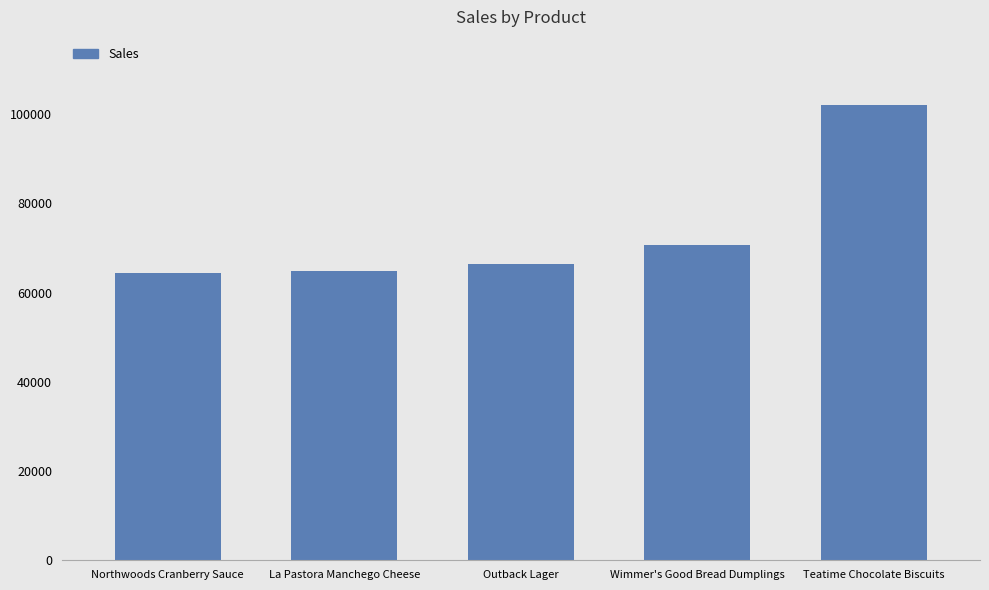

What is the sum of the values at Northwoods Cranberry Sauce and Wimmer's Good Bread Dumplings?

134971.5